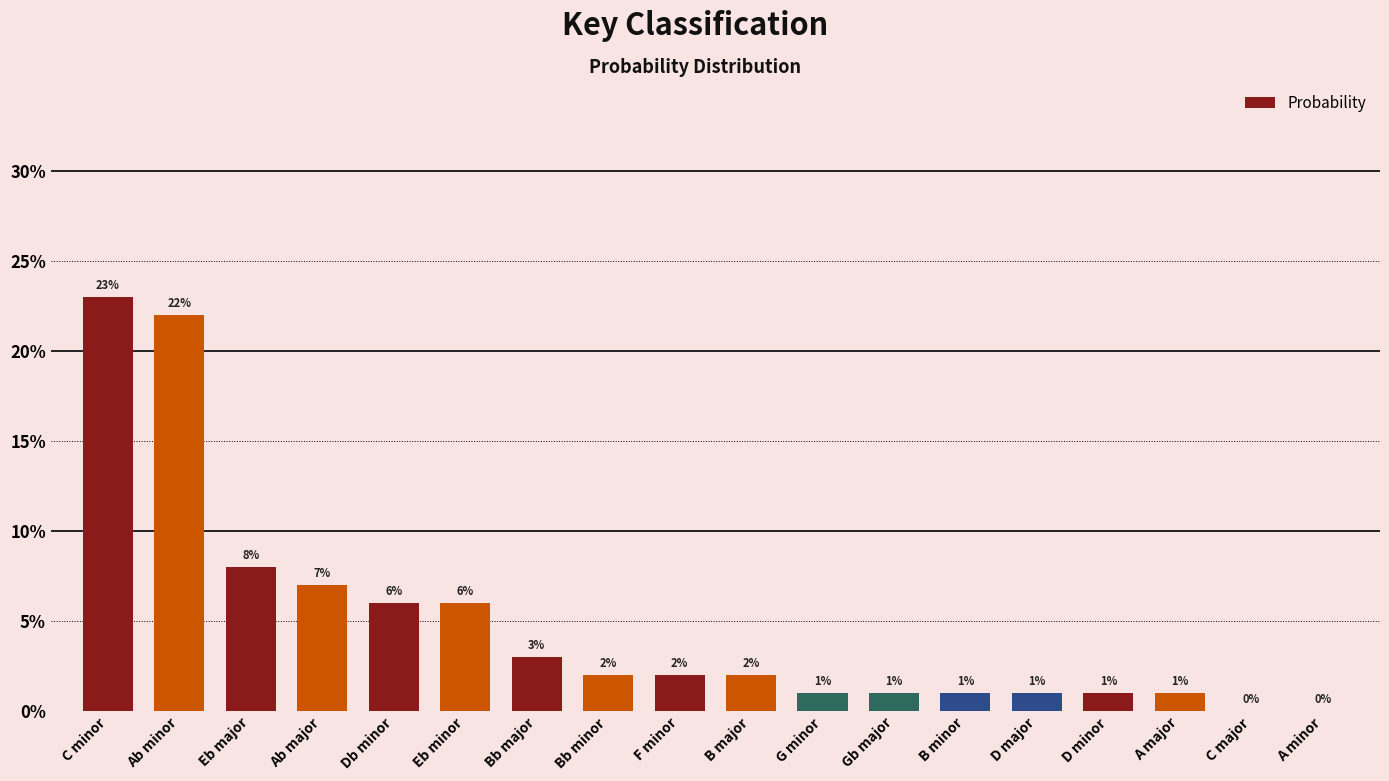

What is the change in value from Ab major to D major?

-0.1